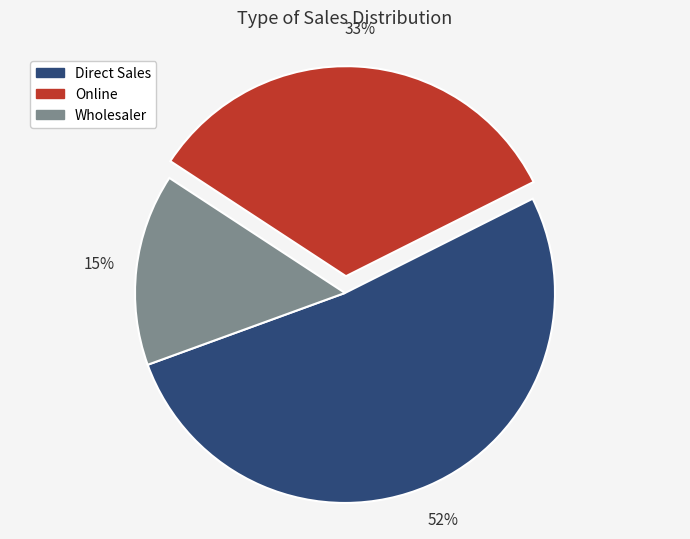

To the nearest percent, what is the combined percentage of Online and Direct Sales?

85%